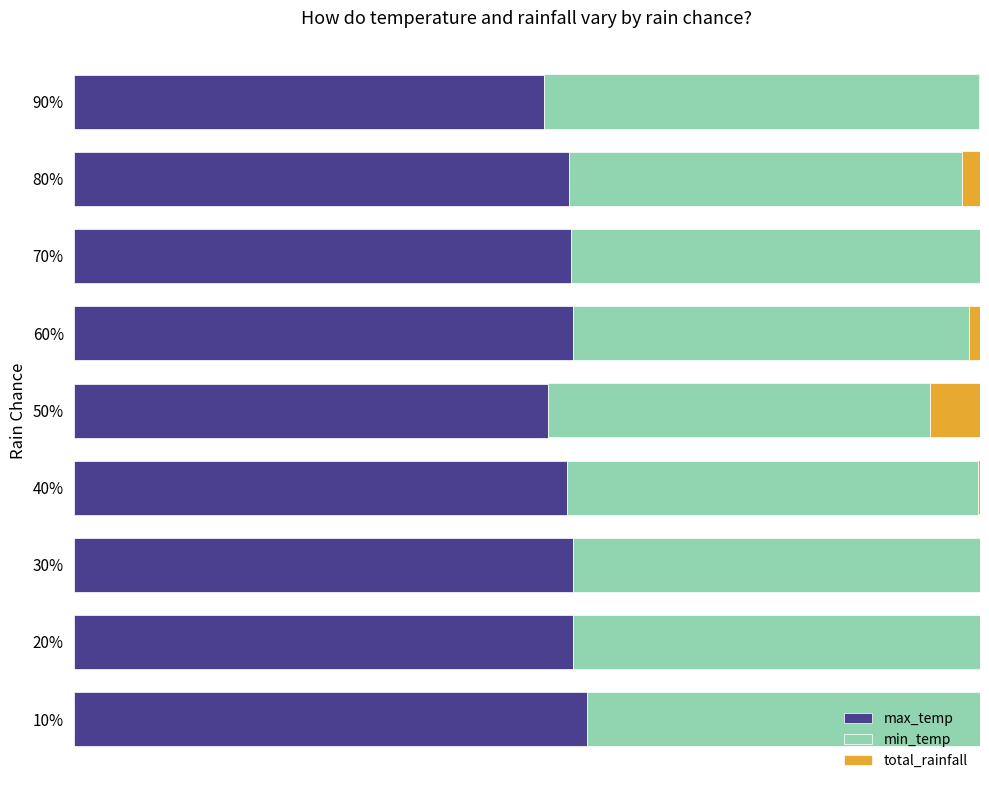

Does the chart contain stacked bars?

No